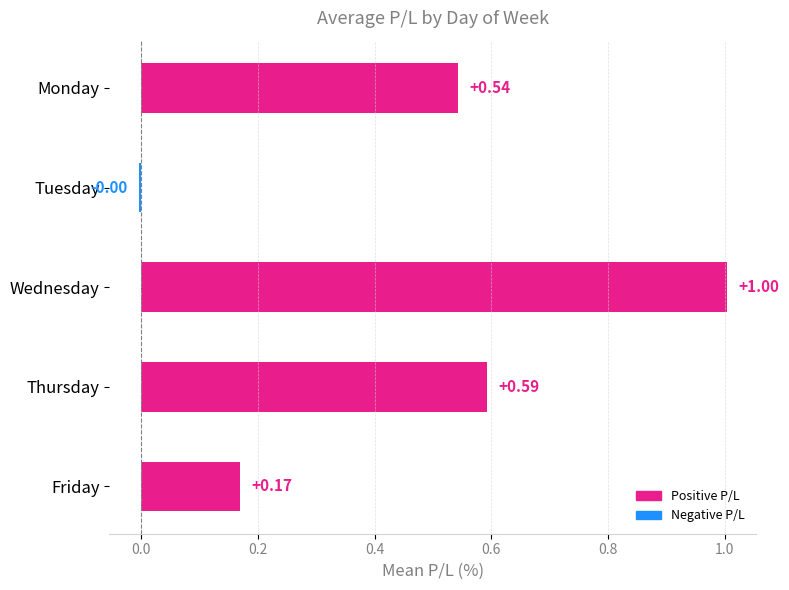

At which category does the chart reach its minimum across all series?

Tuesday